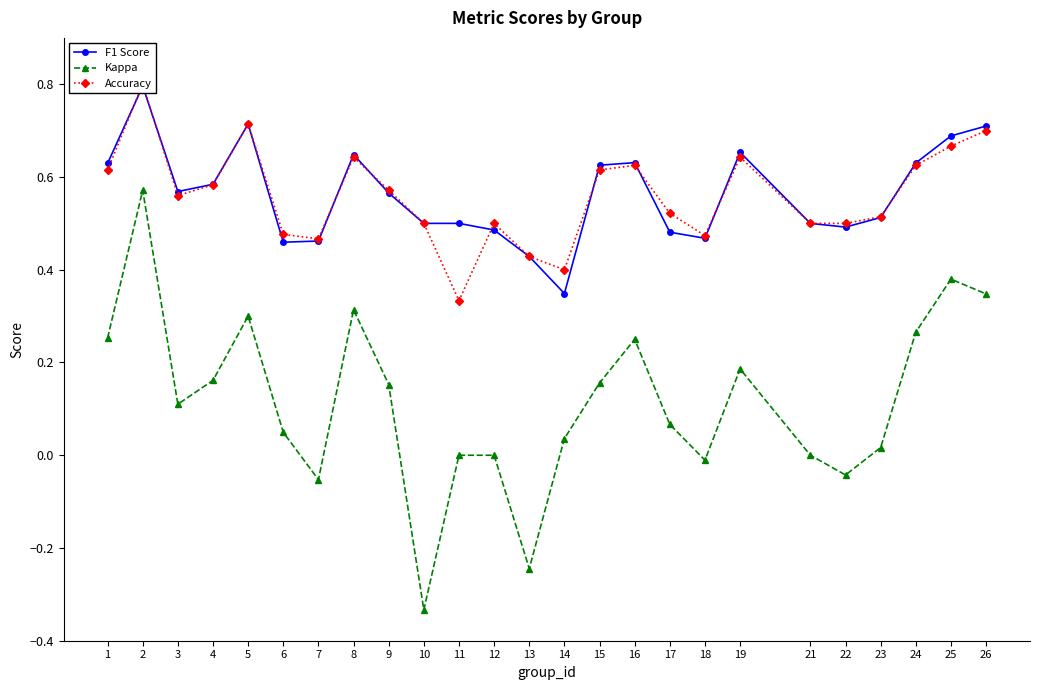

At which label does Kappa first exceed 0?

1